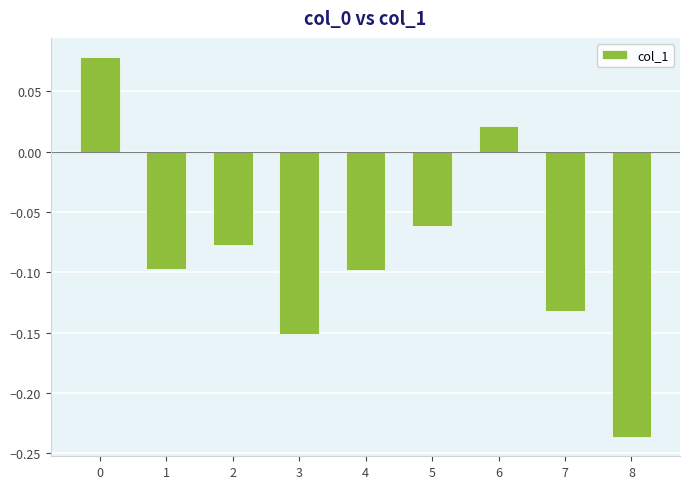

How many distinct data groups are displayed?

1